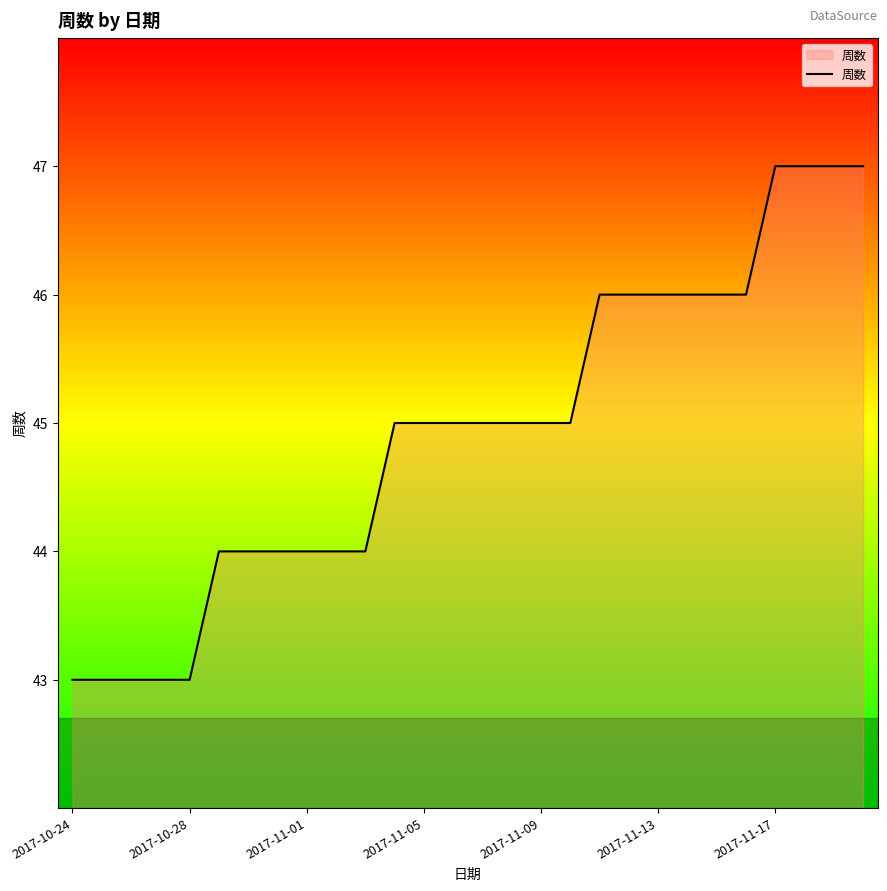

Reading left to right, extract all data points from this chart.

43	43	43	43	43	44	44	44	44	44	44	45	45	45	45	45	45	45	46	46	46	46	46	46	47	47	47	47